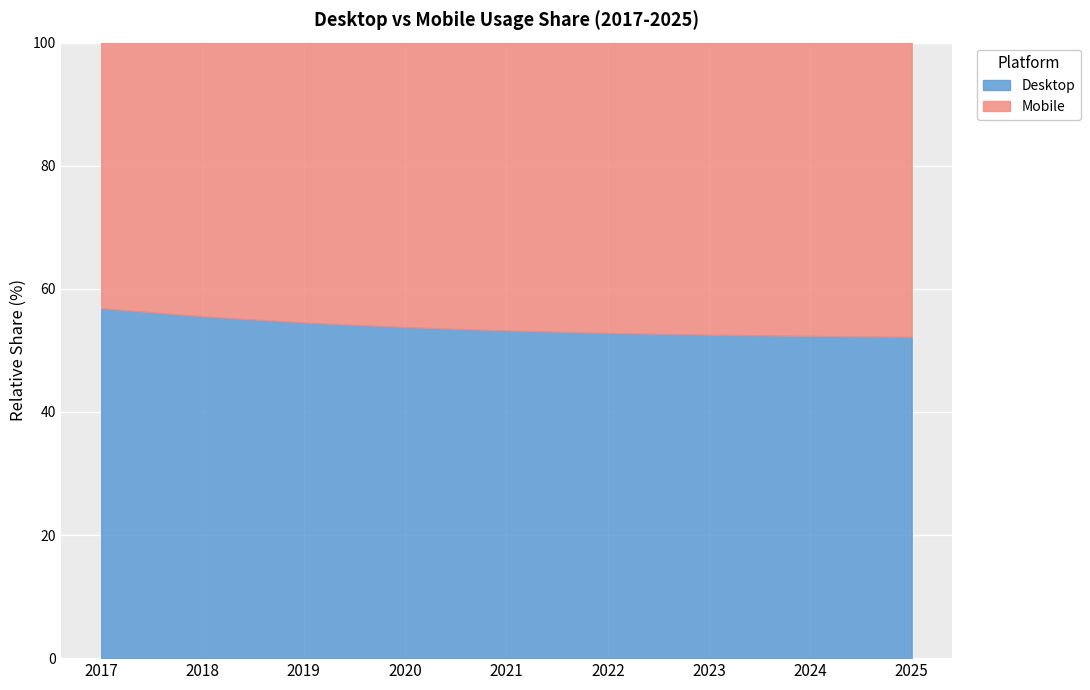

The value of Desktop at 2017 is 74.5. True or false?

False